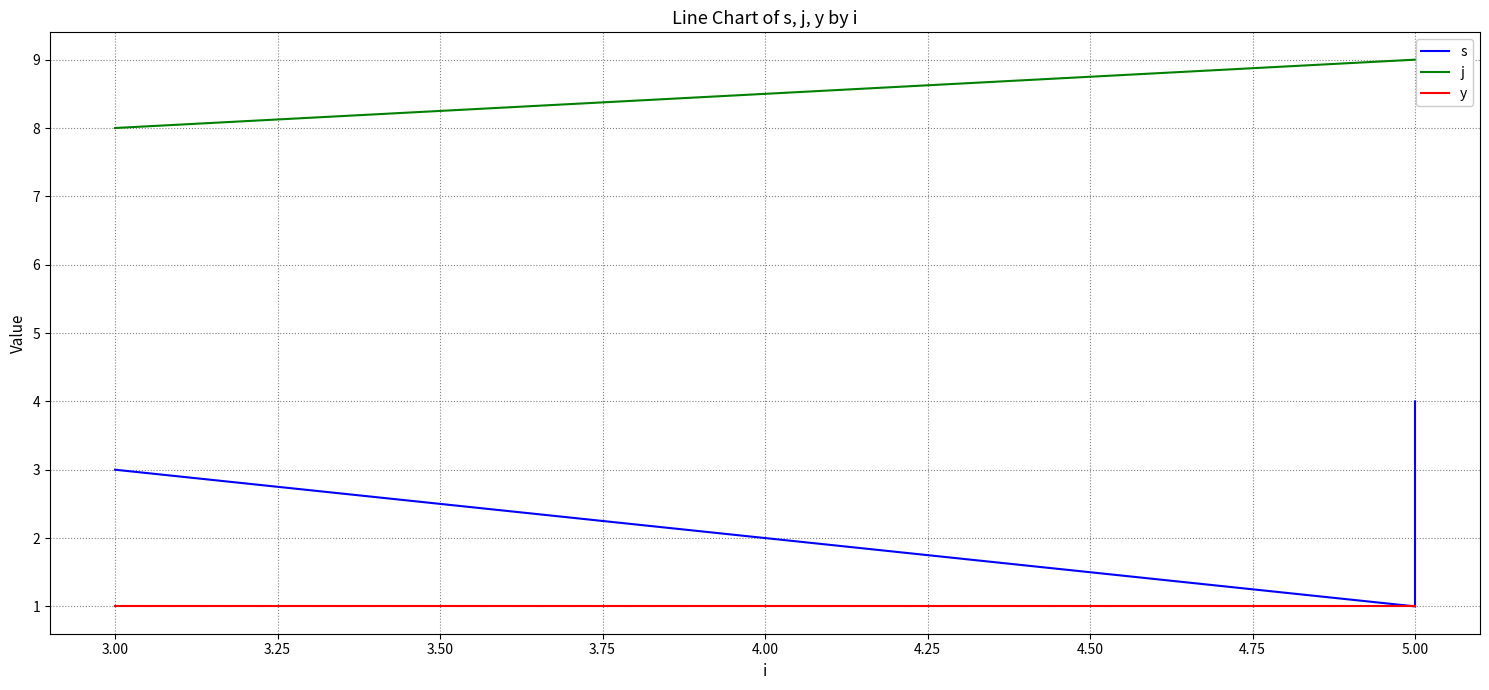

The y series shows 0 at 5.00. True or false?

False